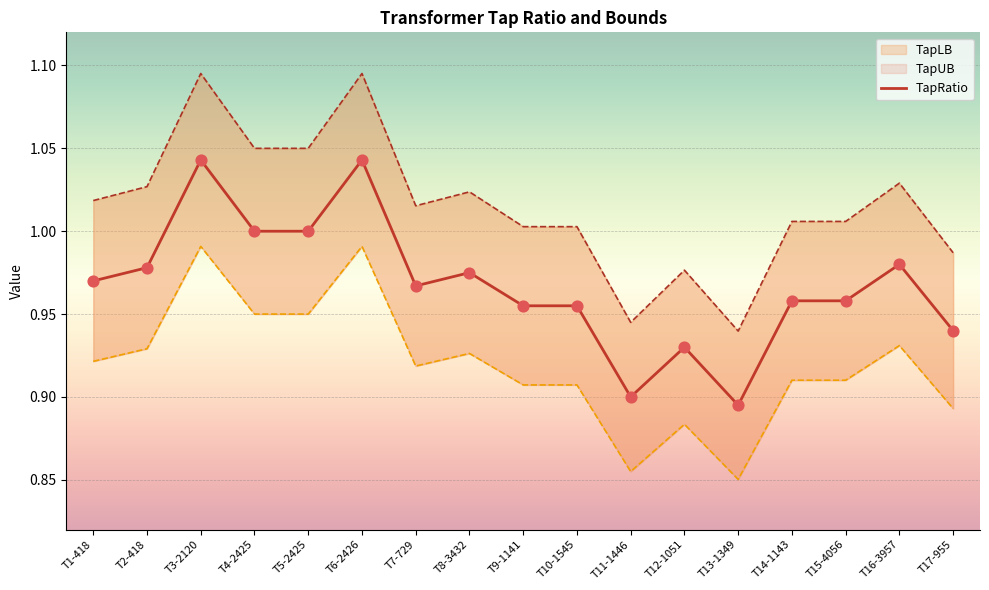

Which series contains the lowest Y value?

TapLB